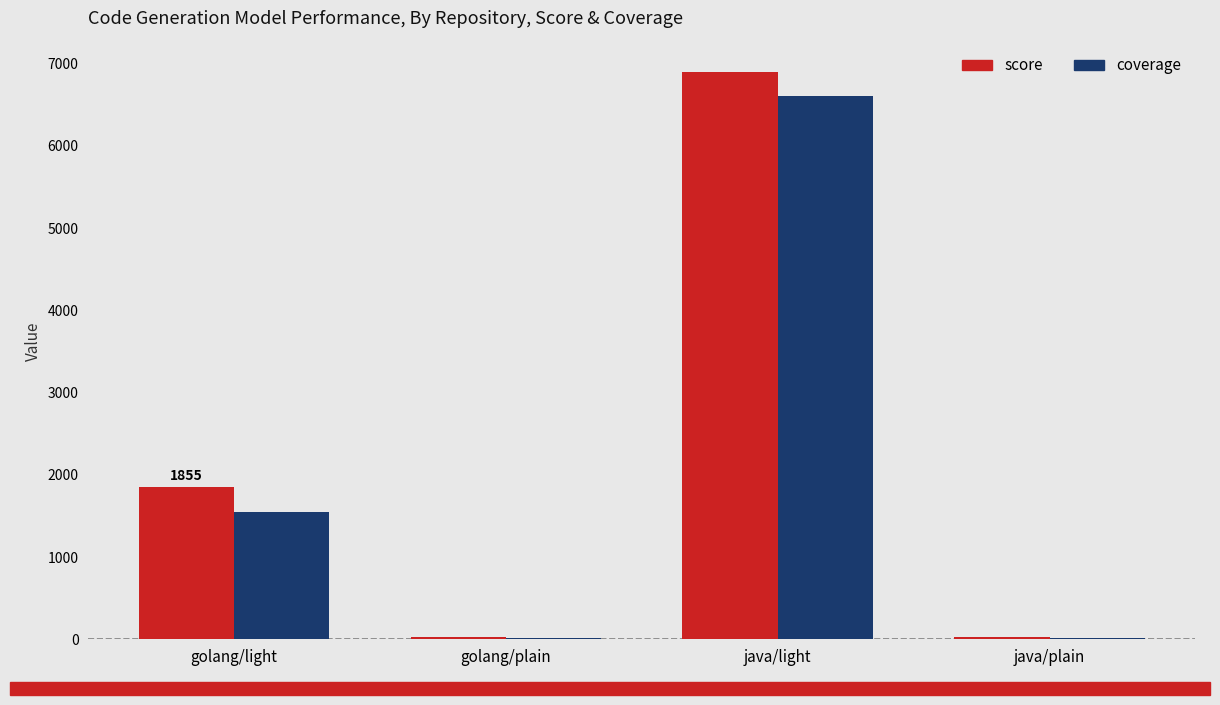

The coverage series shows 801 at golang/light. True or false?

False